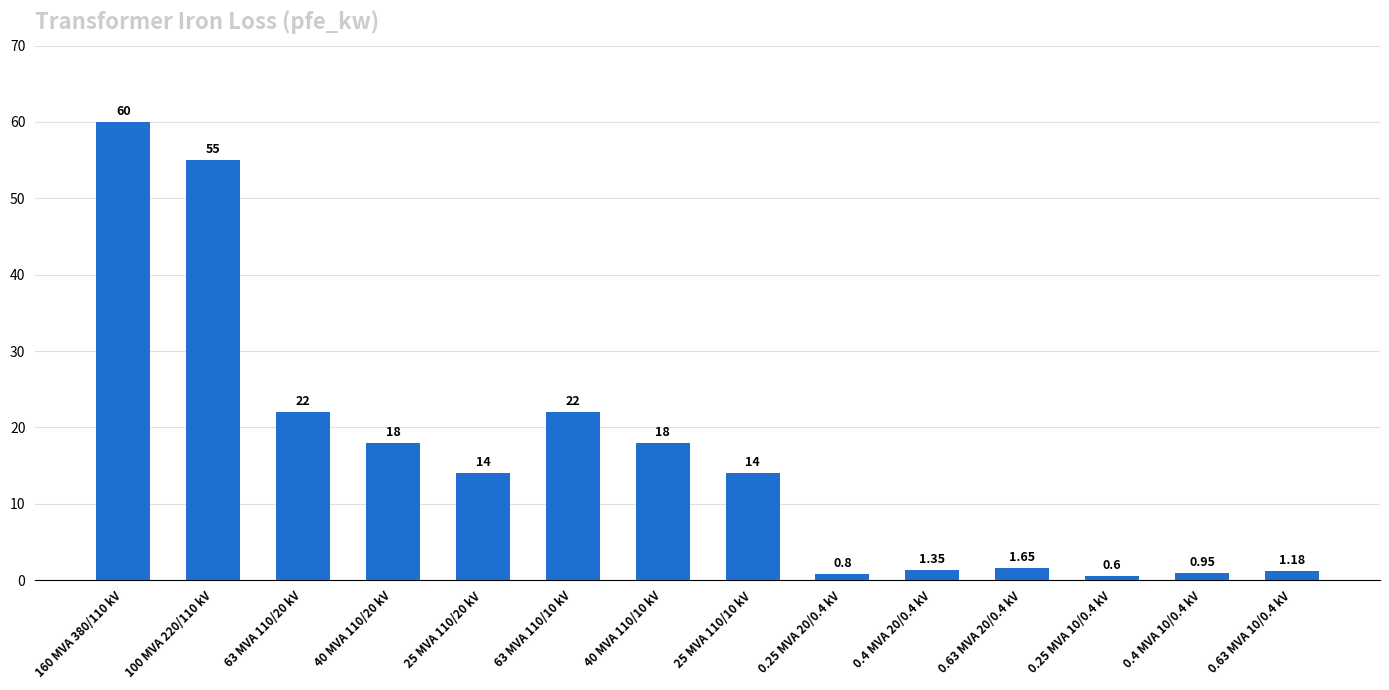

What is the difference between the values at 100 MVA 220/110 kV and 63 MVA 110/20 kV?

33.0